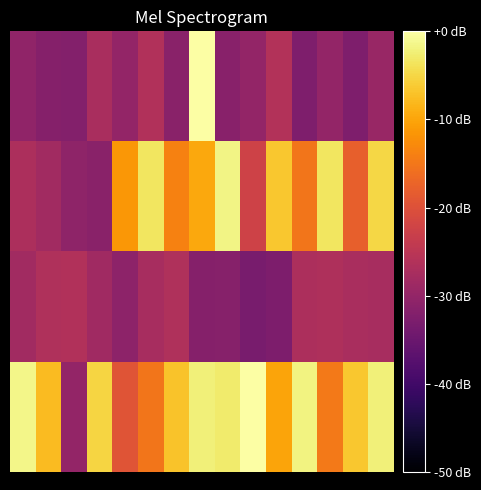

At which category is the sum across all series the highest?

7